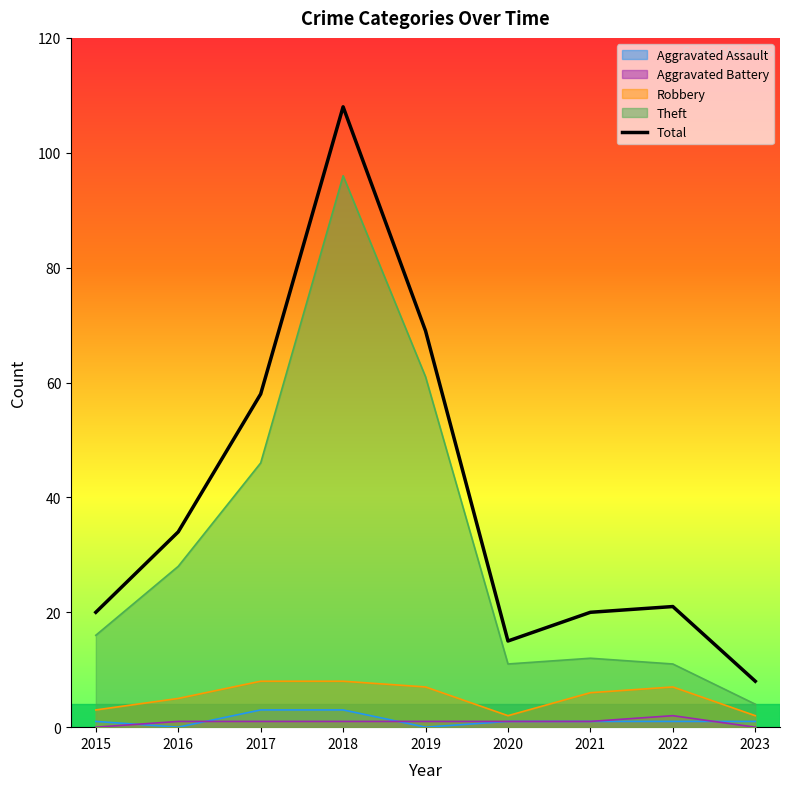

What is the value of the 8th point from the left?

21